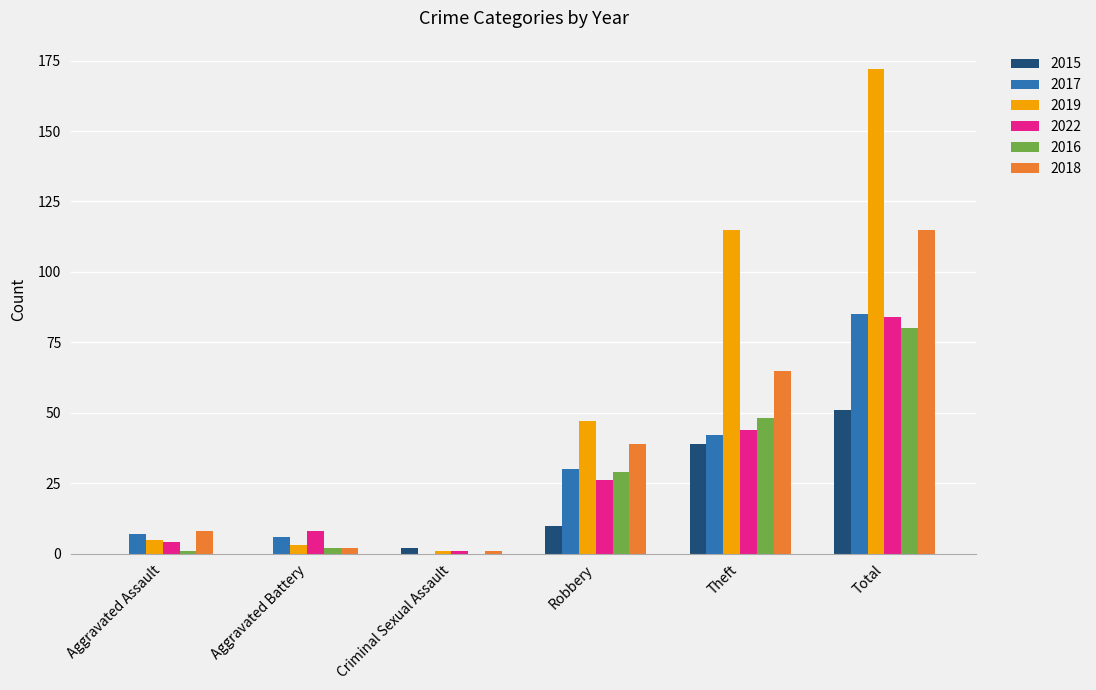

What is the total value across all series at Aggravated Assault?

25